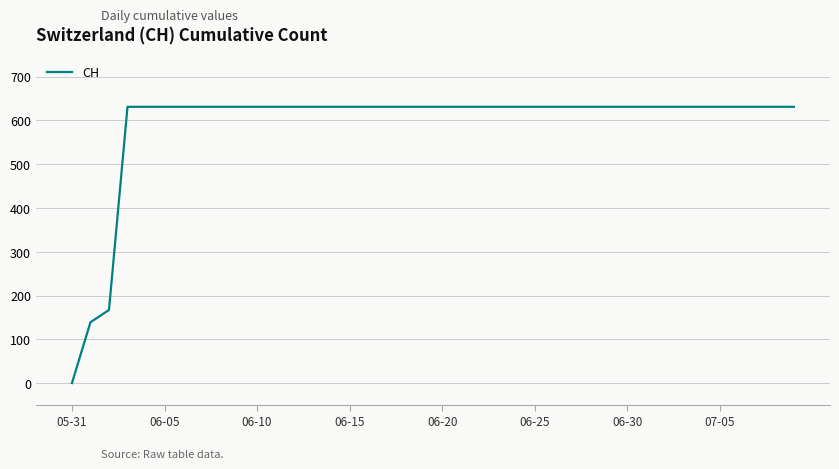

What is the difference between the maximum and minimum values?

631